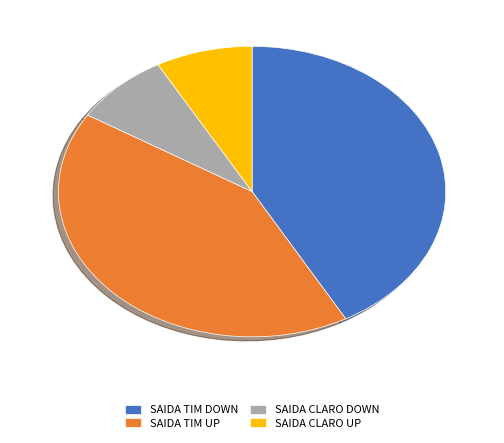

Between SAIDA TIM DOWN and SAIDA CLARO DOWN, which is larger?

SAIDA TIM DOWN